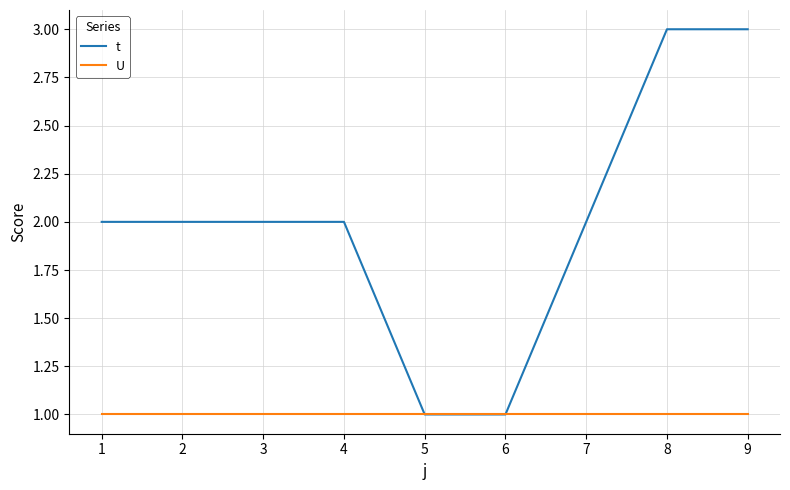

What is the total value across all series at 5?

2